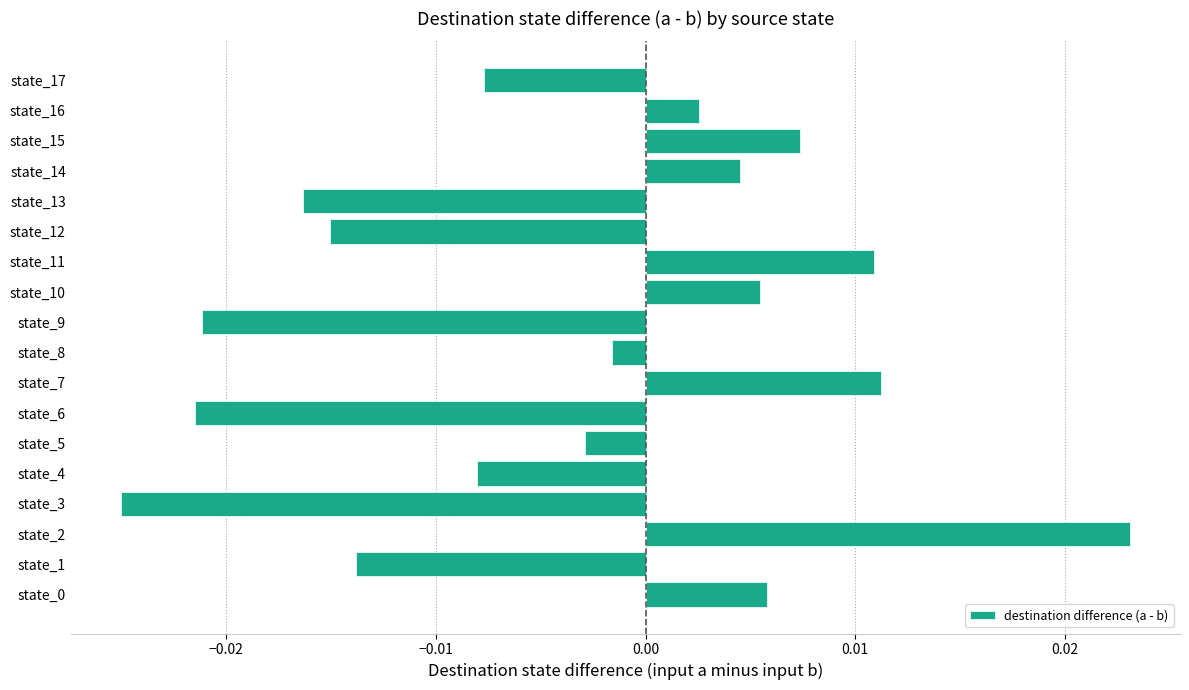

How many bars are there in total?

18